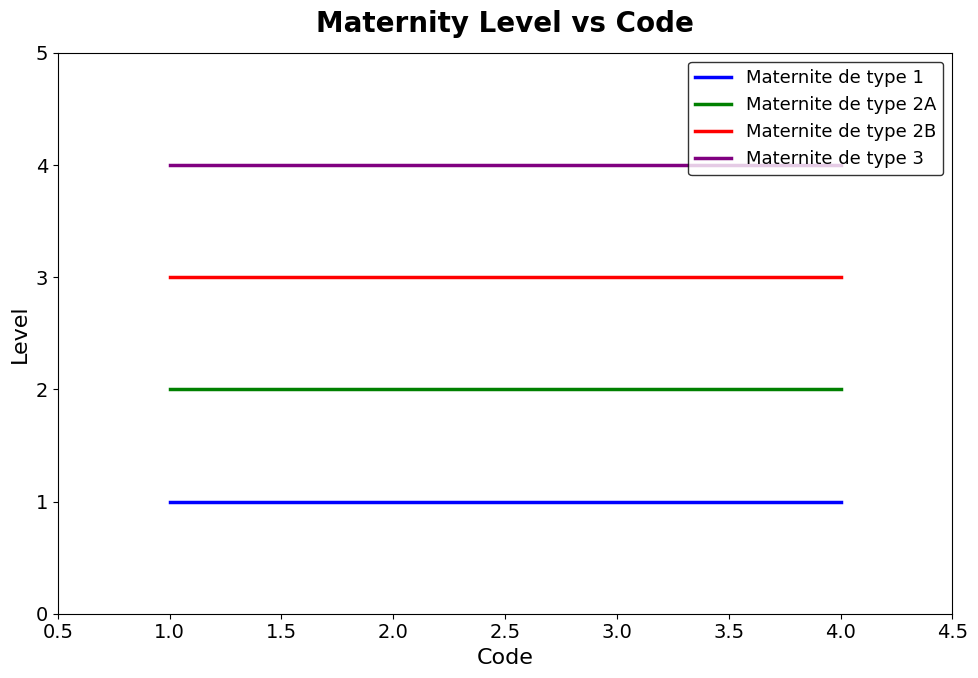

Is the value of Maternite de type 3 at 1.0 greater than the value of Maternite de type 1 at 3.0?

Yes